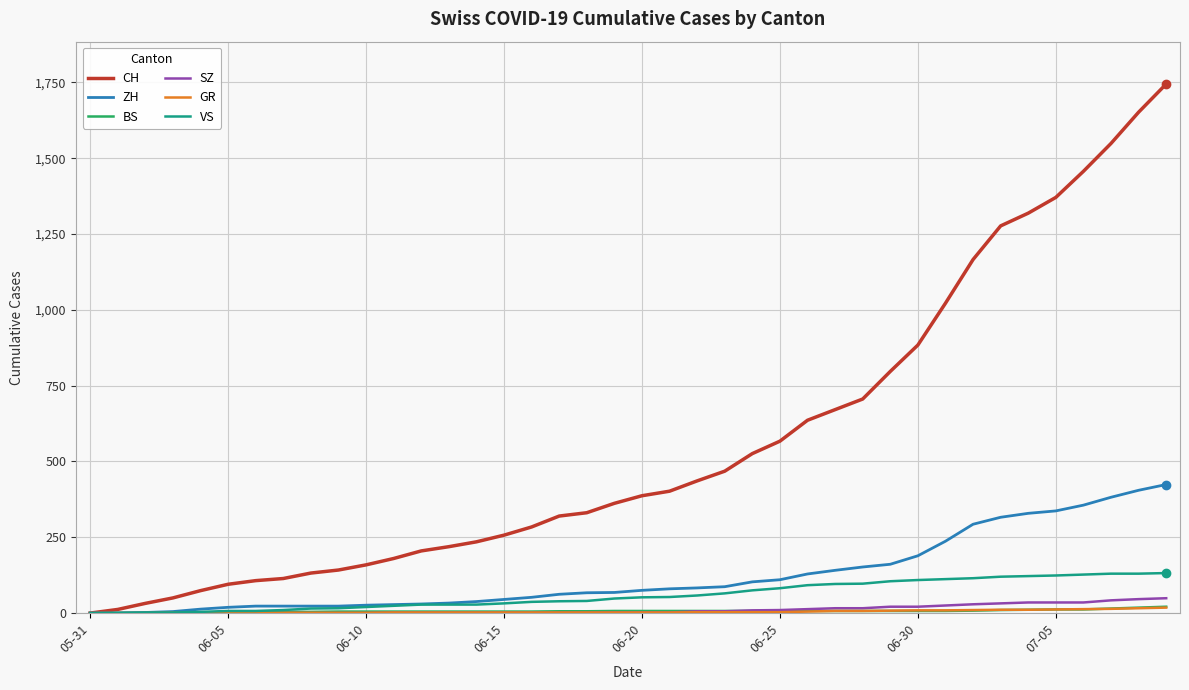

What is the greatest value displayed?

1745